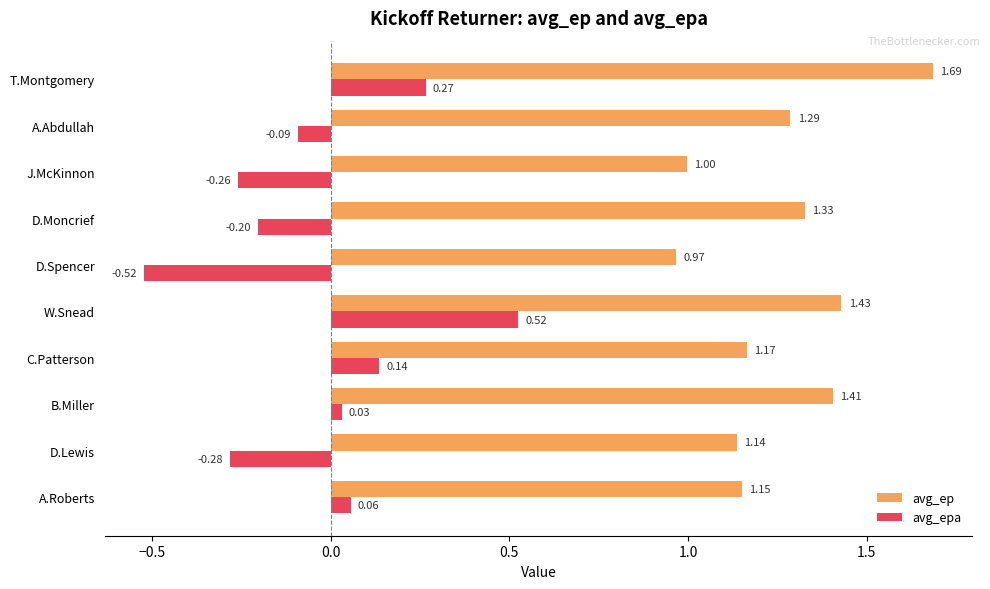

What is the difference between the highest and lowest values at D.Moncrief?

1.5